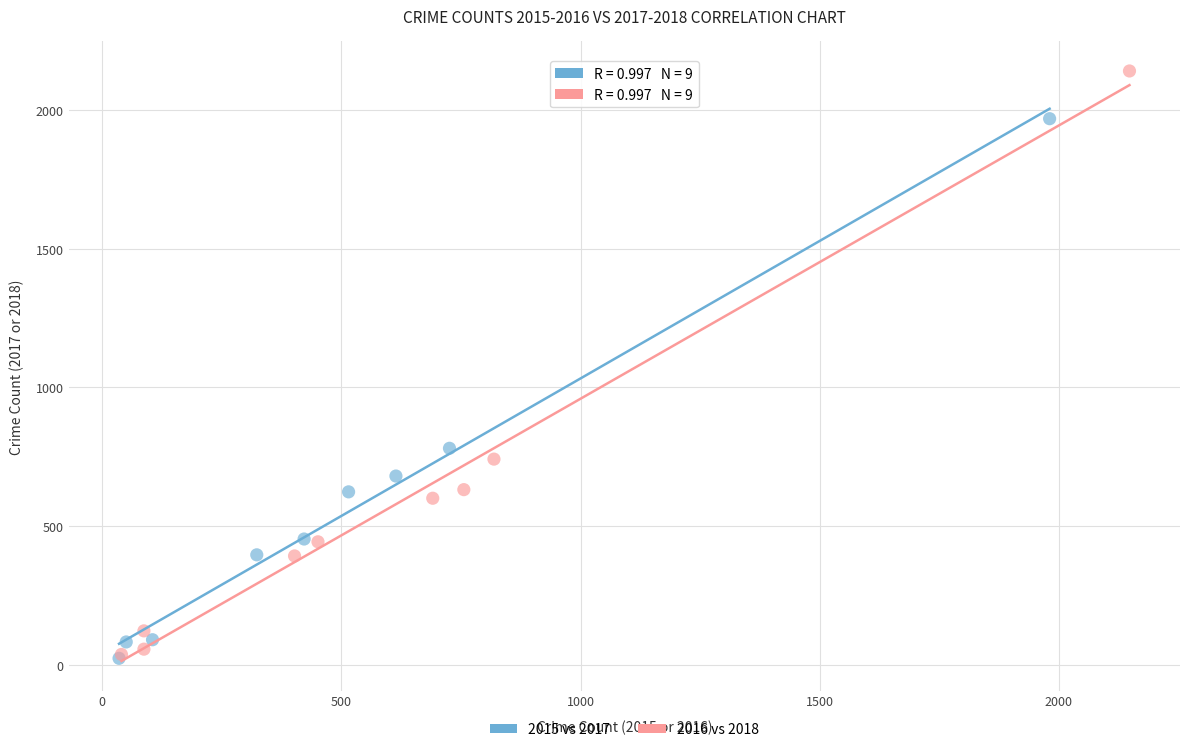

Which series has the widest spread of Y values?

2016 vs 2018